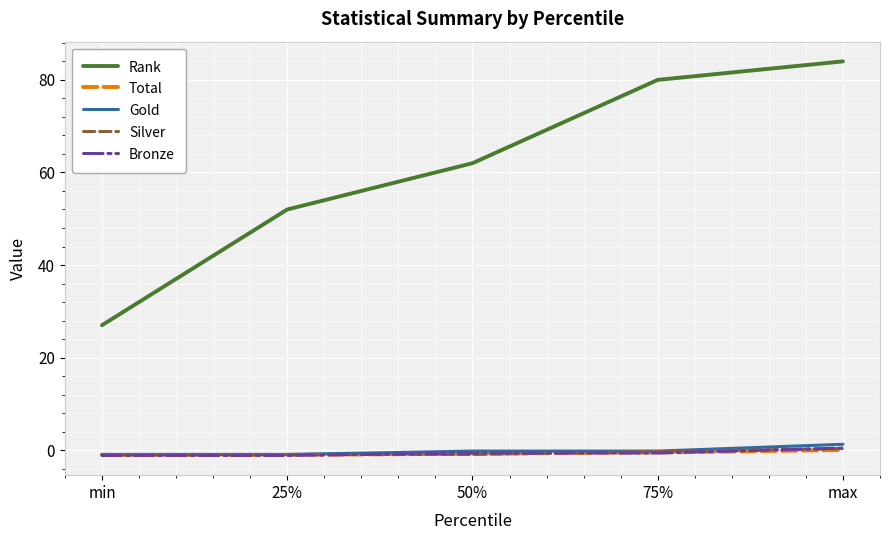

The Bronze series shows -1.1 at 25%. True or false?

True